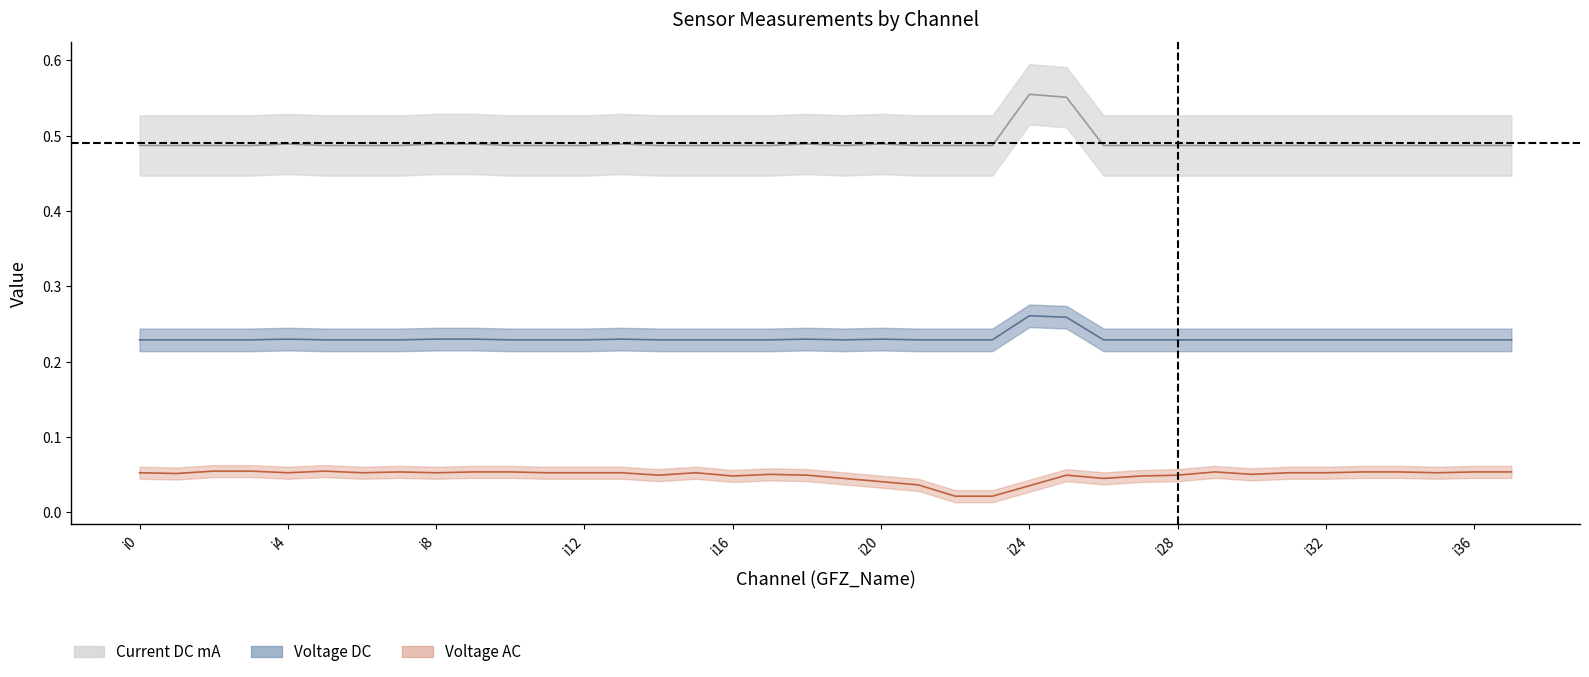

True or false: Voltage DC has more than 1 points higher than both neighbors.

True